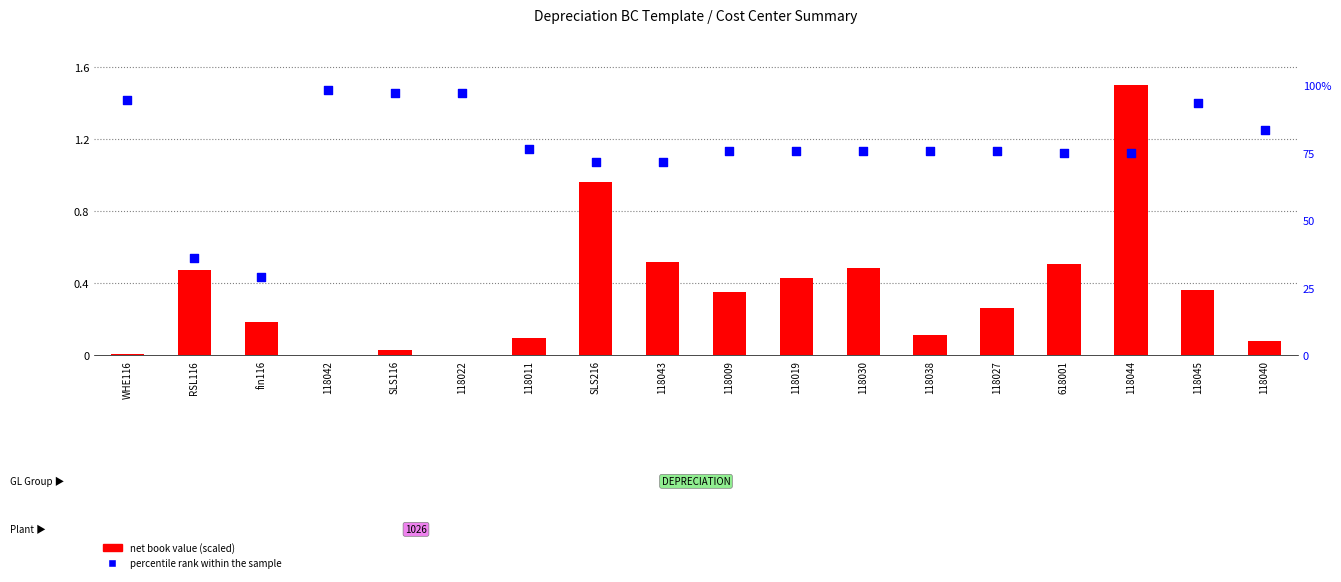

At which category is the sum across all series the highest?

118042